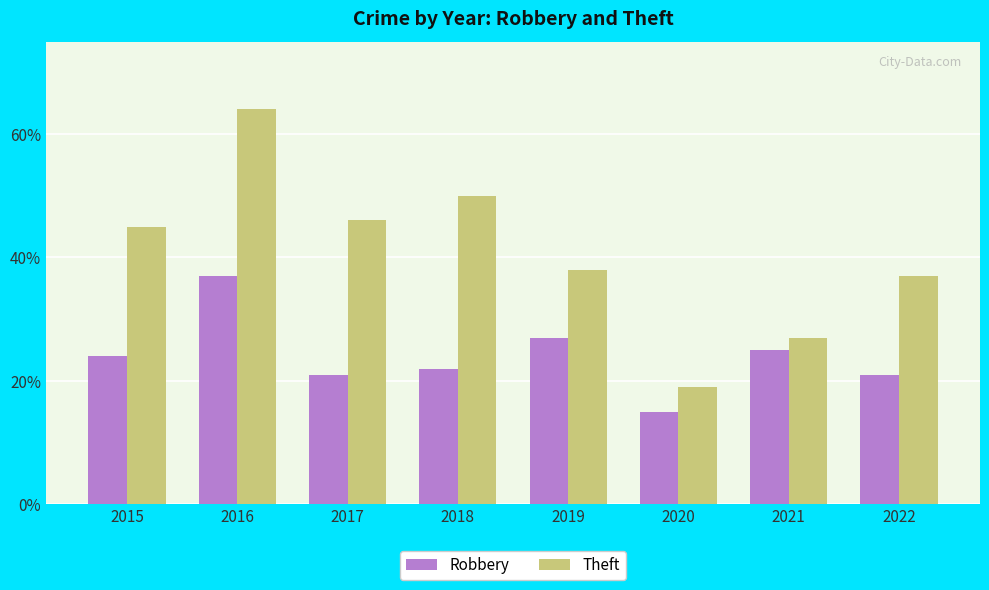

Reading left to right, what are all the values shown in this chart?

Robbery: 24	37	21	22	27	15	25	21
Theft: 45	64	46	50	38	19	27	37